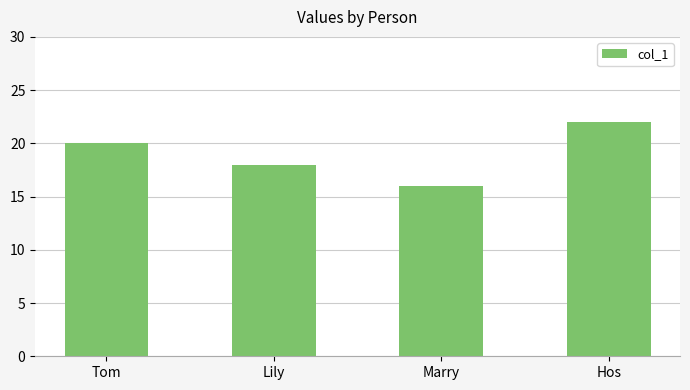

Approximately how many times larger is the value at Lily compared to Marry?

1.1